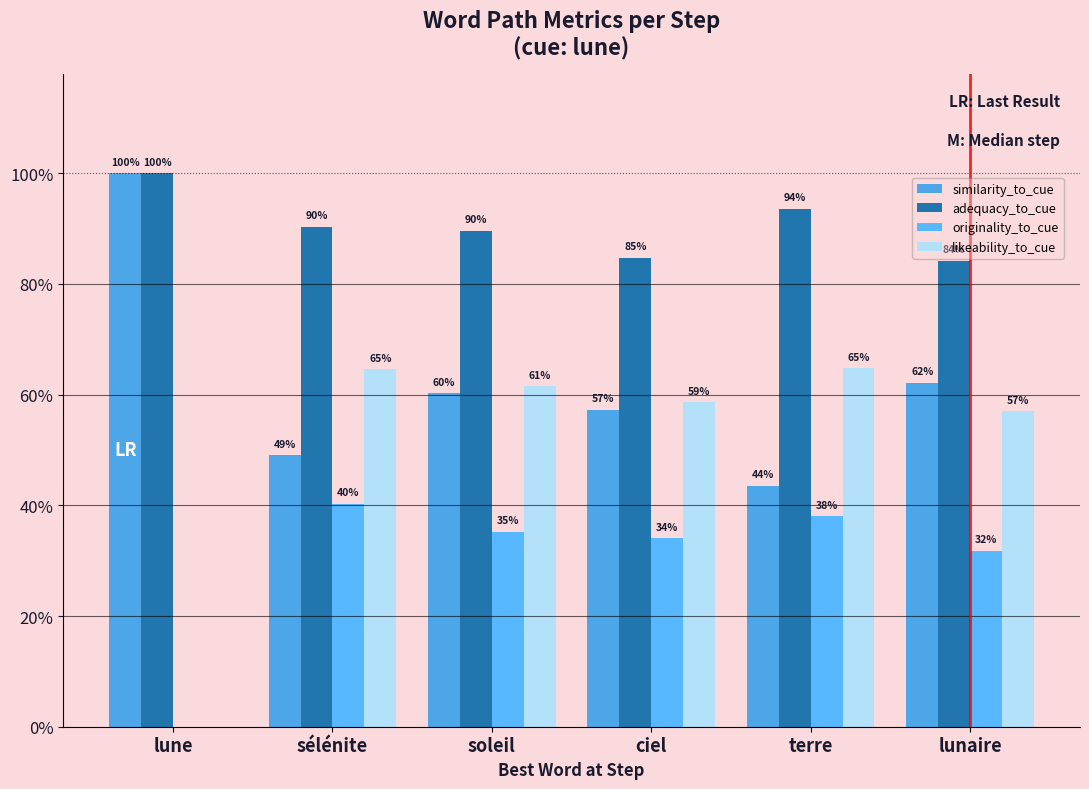

Reading right to left, extract all data points from this chart.

similarity_to_cue: lunaire=0.6	terre=0.4	ciel=0.6	soleil=0.6	sélénite=0.5	lune=1.0
adequacy_to_cue: lunaire=0.8	terre=0.9	ciel=0.8	soleil=0.9	sélénite=0.9	lune=1.0
originality_to_cue: lunaire=0.3	terre=0.4	ciel=0.3	soleil=0.4	sélénite=0.4	lune=0.0
likeability_to_cue: lunaire=0.6	terre=0.6	ciel=0.6	soleil=0.6	sélénite=0.6	lune=0.0